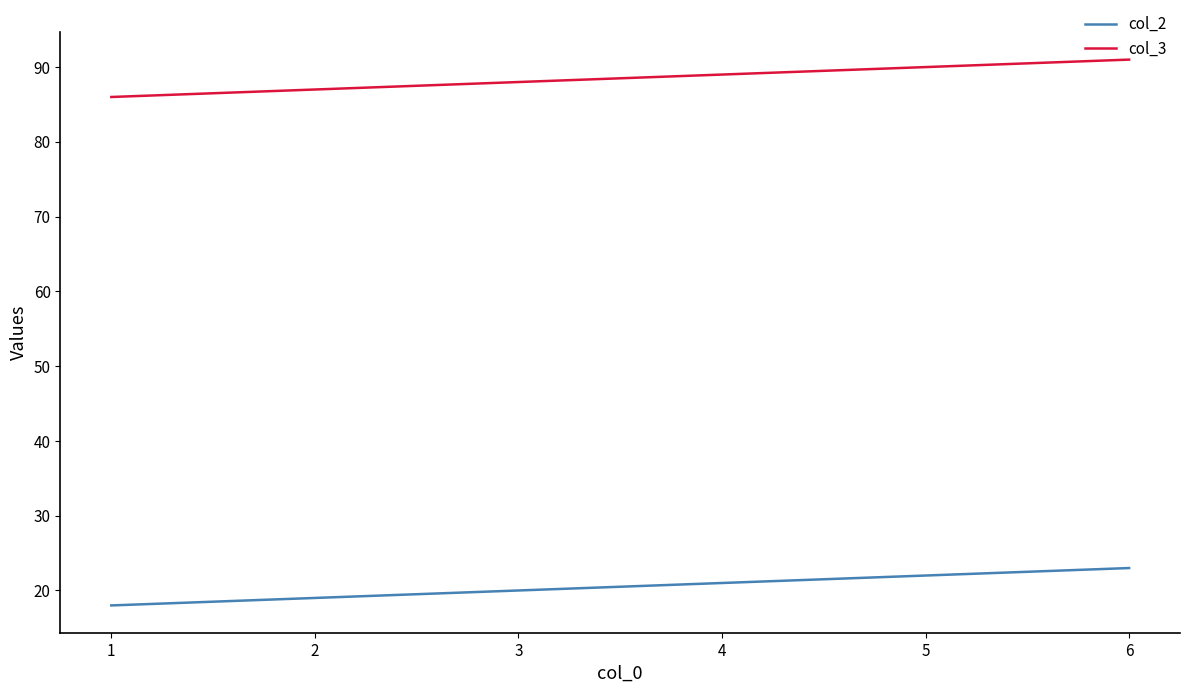

List the series in order of their peak value, lowest first.

col_2, col_3